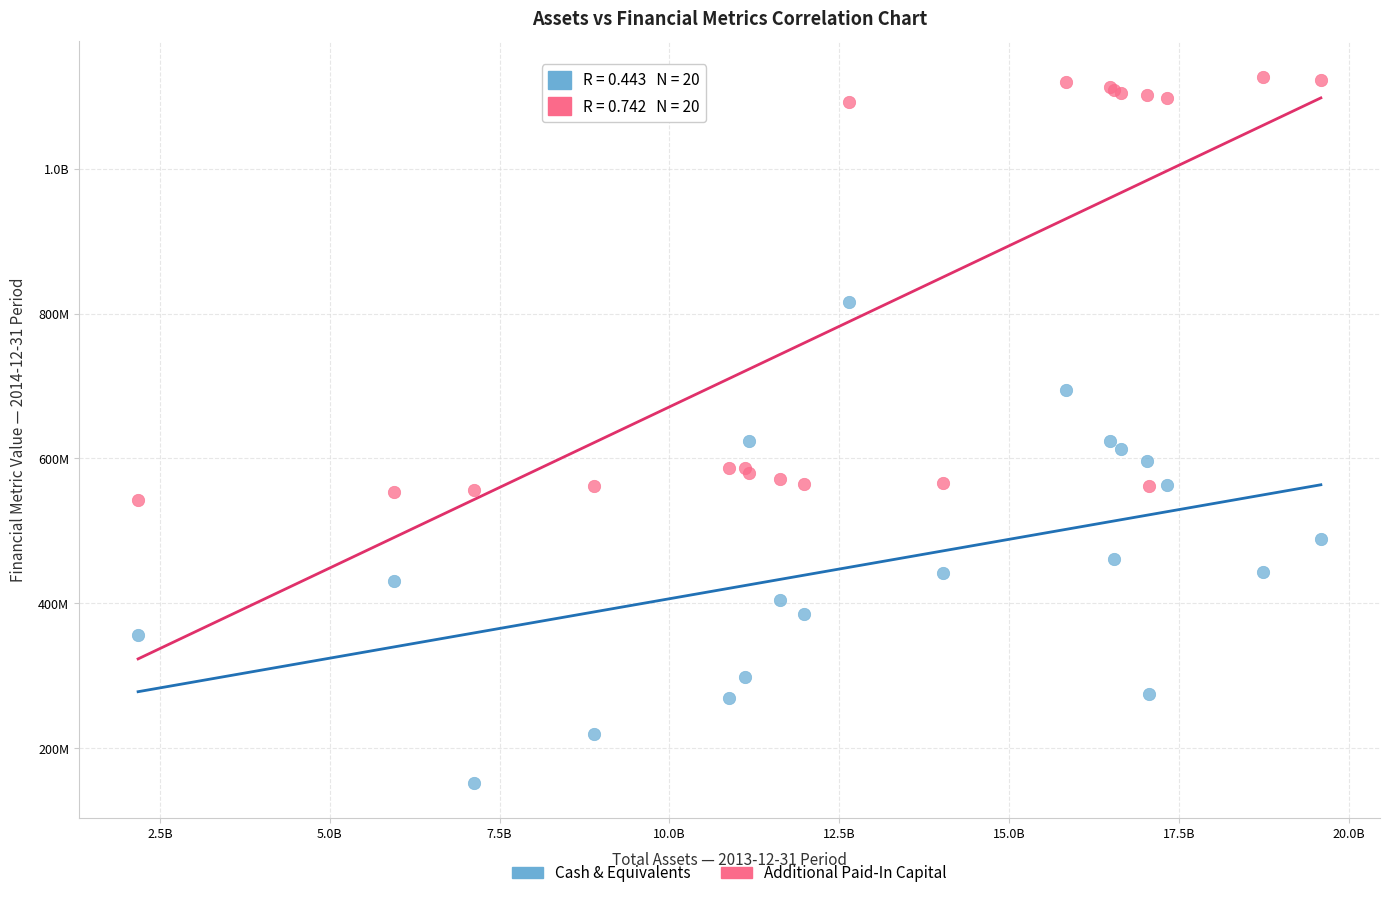

What are all the series names shown in the legend?

Cash & Equivalents, Additional Paid-In Capital